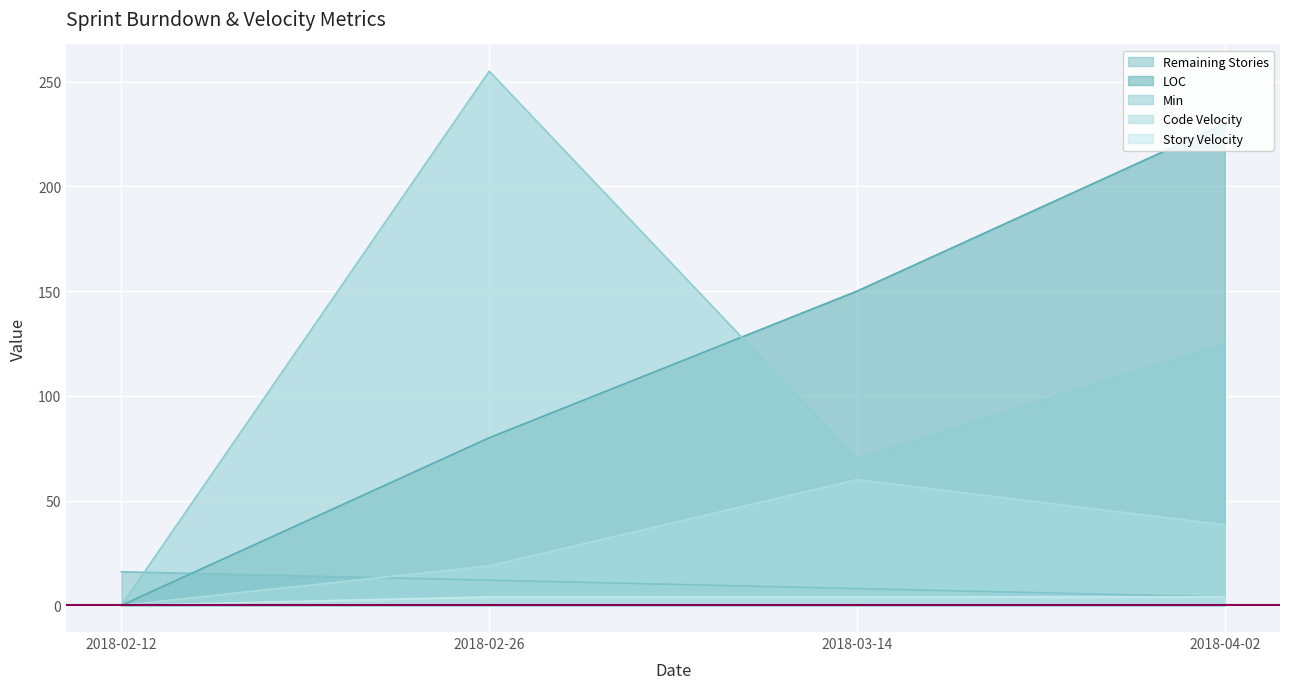

What is the approximate value of LOC at 2018-02-26?

80.0